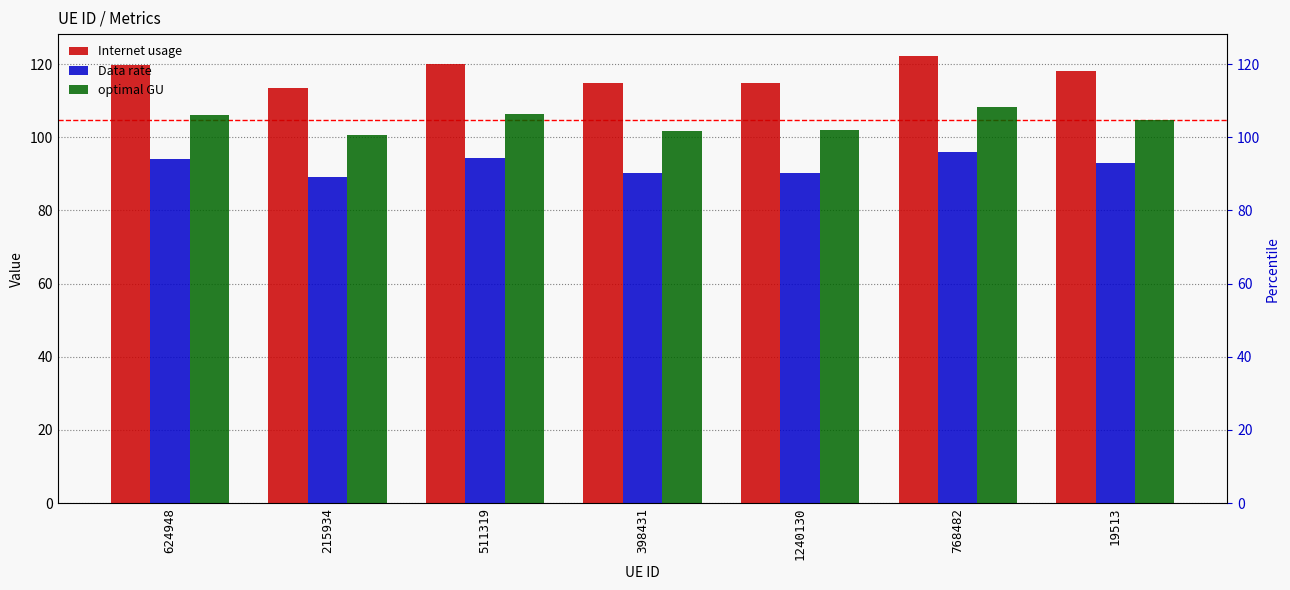

What is the sum of the Data rate values at 398431 and 624948?

184.2